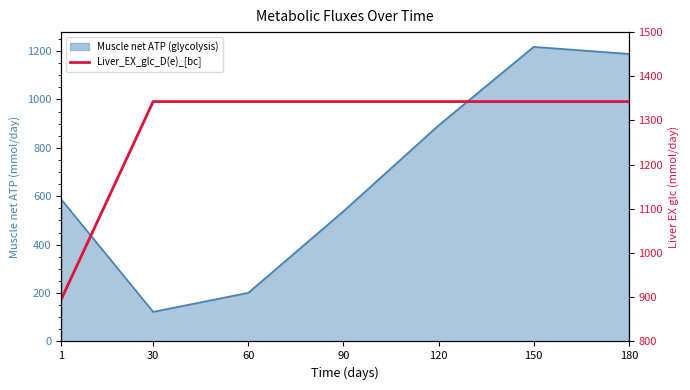

How many values exceed 1342?

6